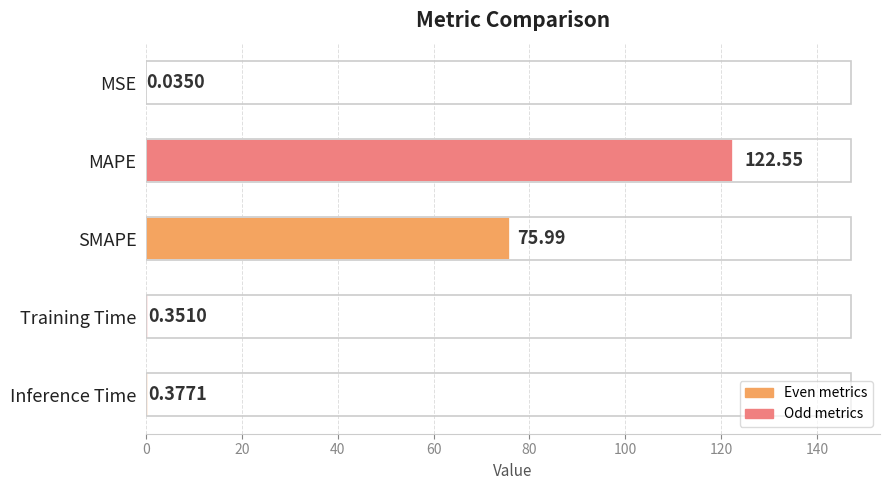

Which category has the highest value across all series?

MAPE